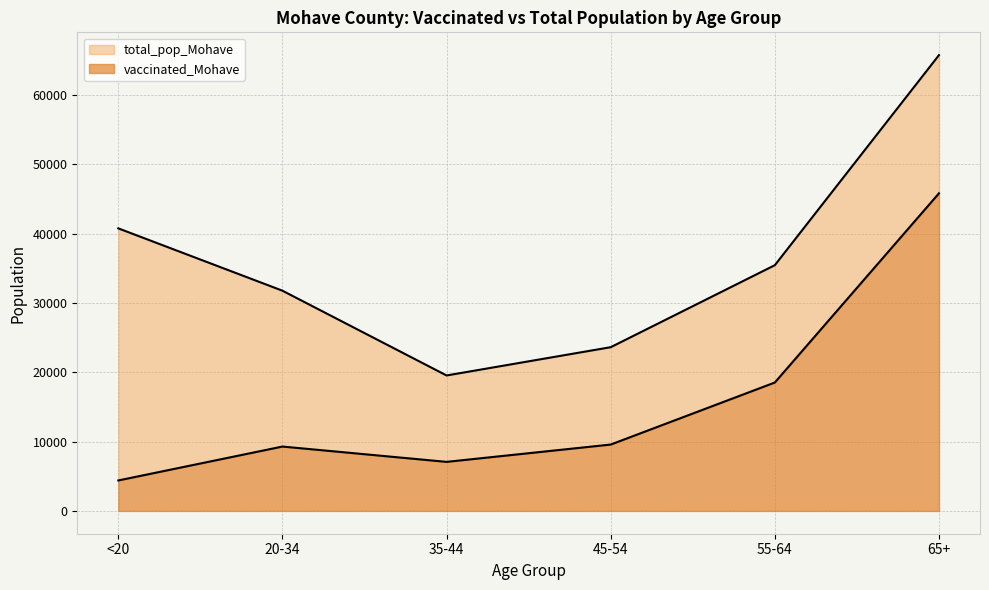

Count the number of categories in the chart.

6